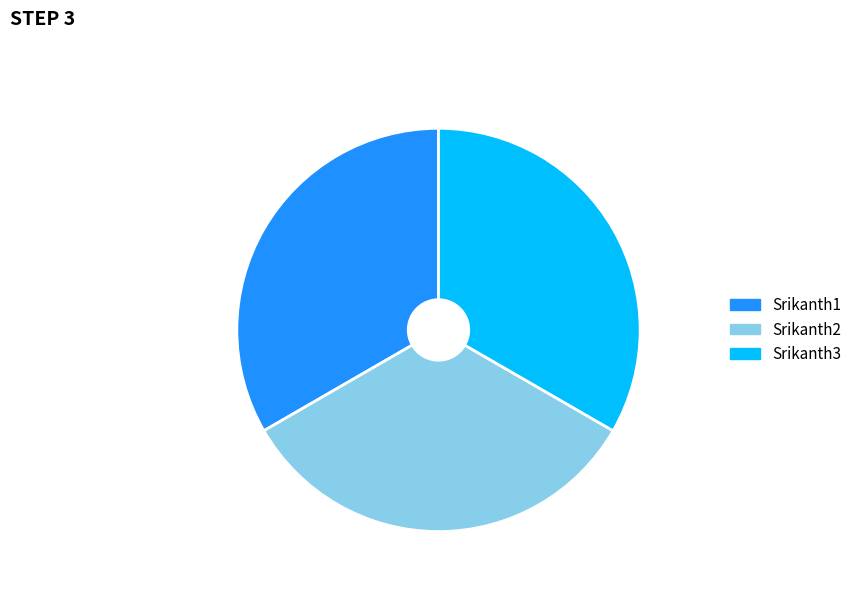

Is it true that Srikanth1 is 33% of the pie?

True